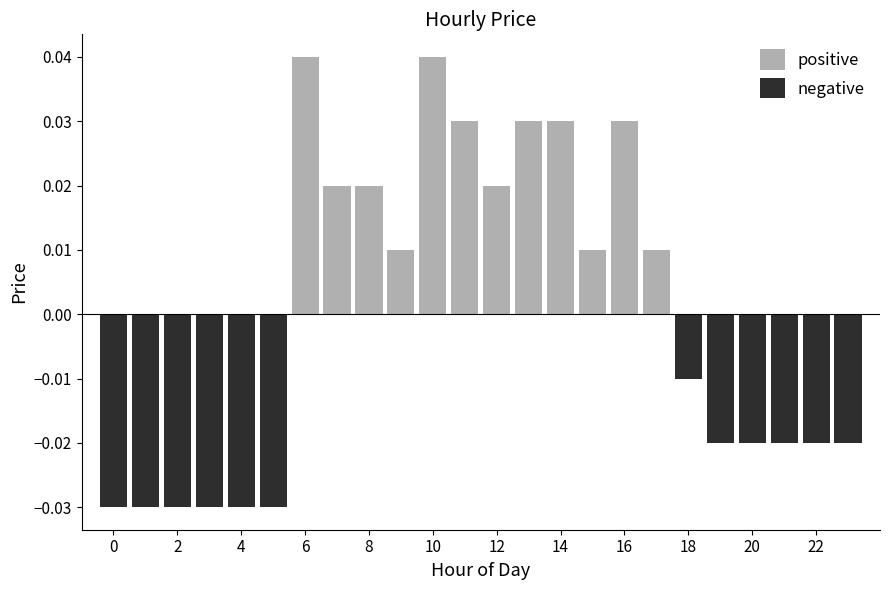

How many bars are there in total?

48